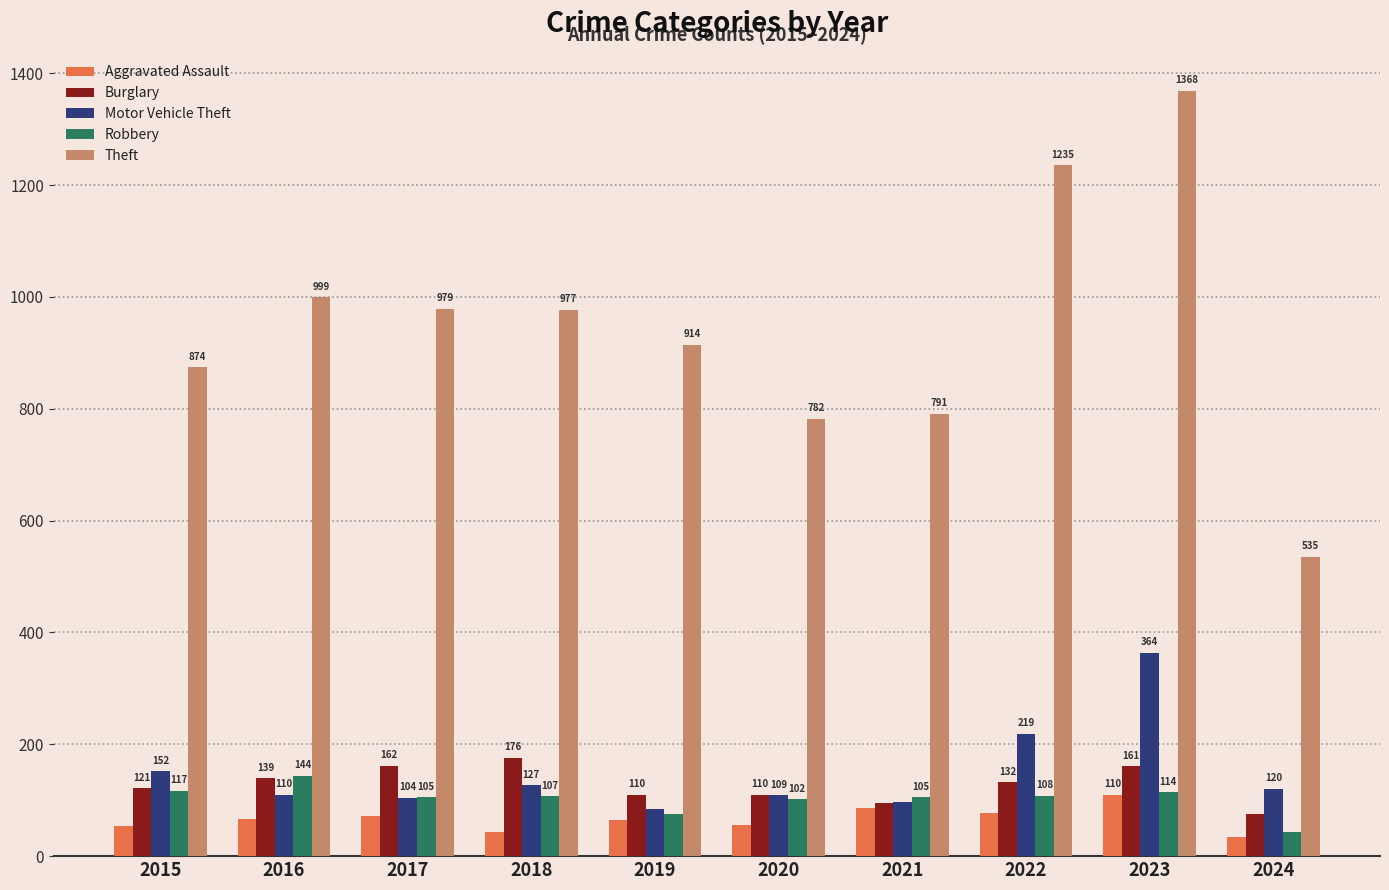

What is the total value across all series at 2024?

810